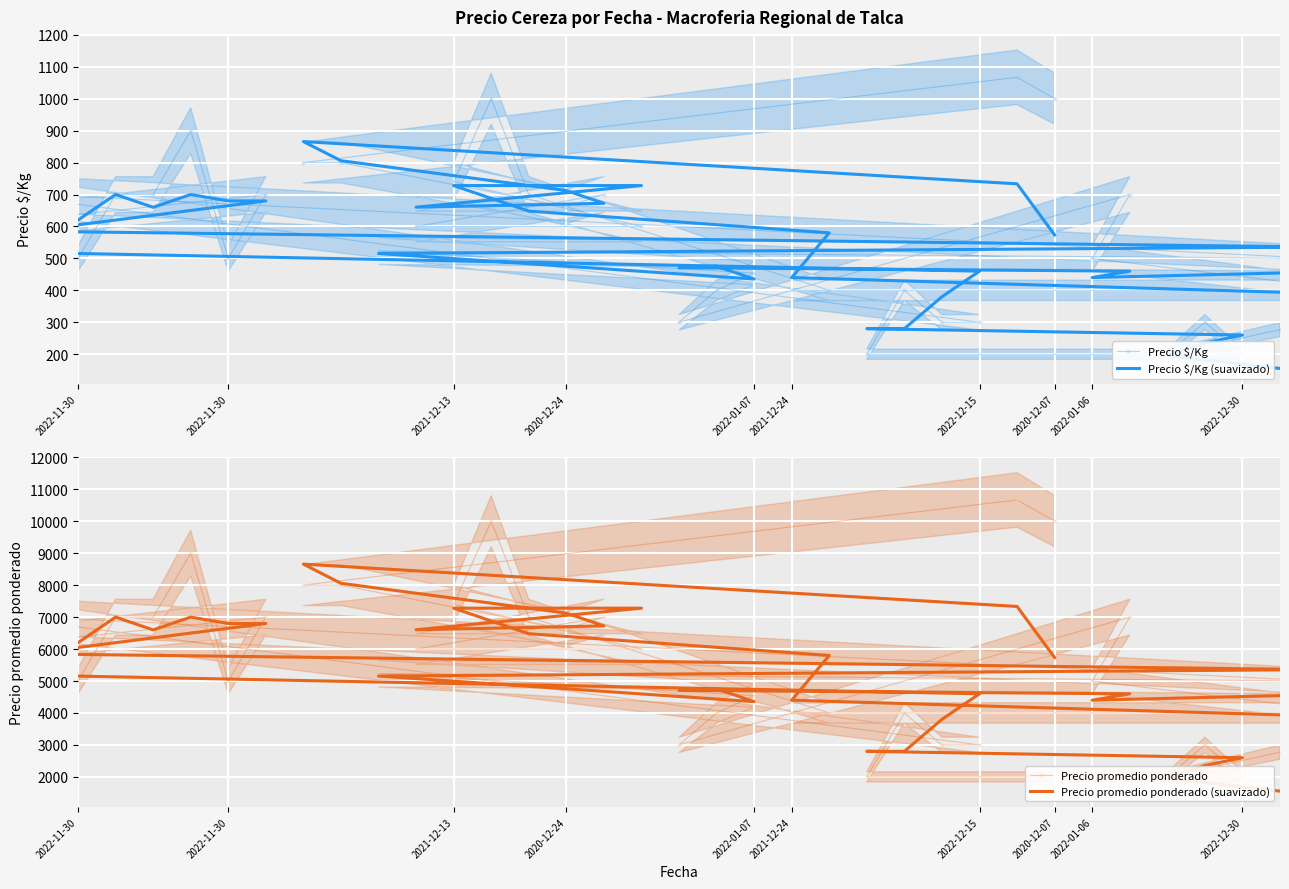

What is the difference between the maximum and minimum values in the Precio $/Kg (suavizado) series?

710.4